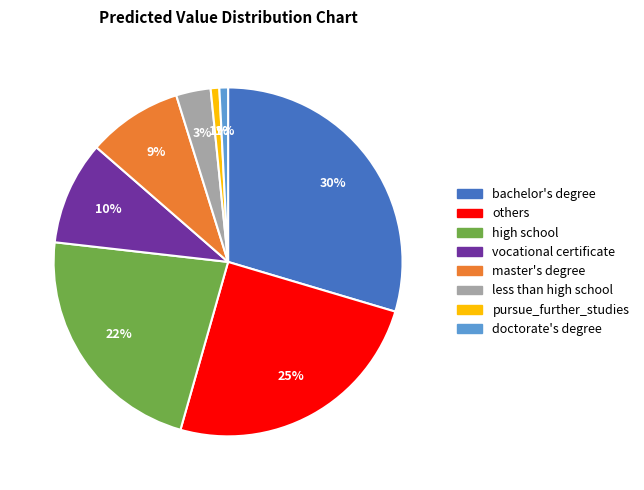

Is the sum of others and vocational certificate greater than half?

No